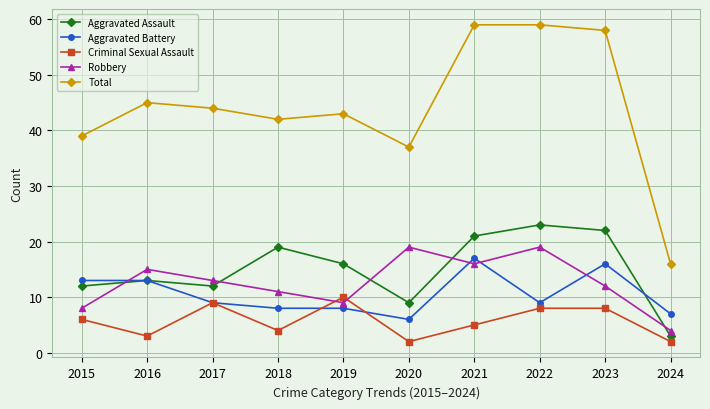

What is the total value across all series at 2024?

32